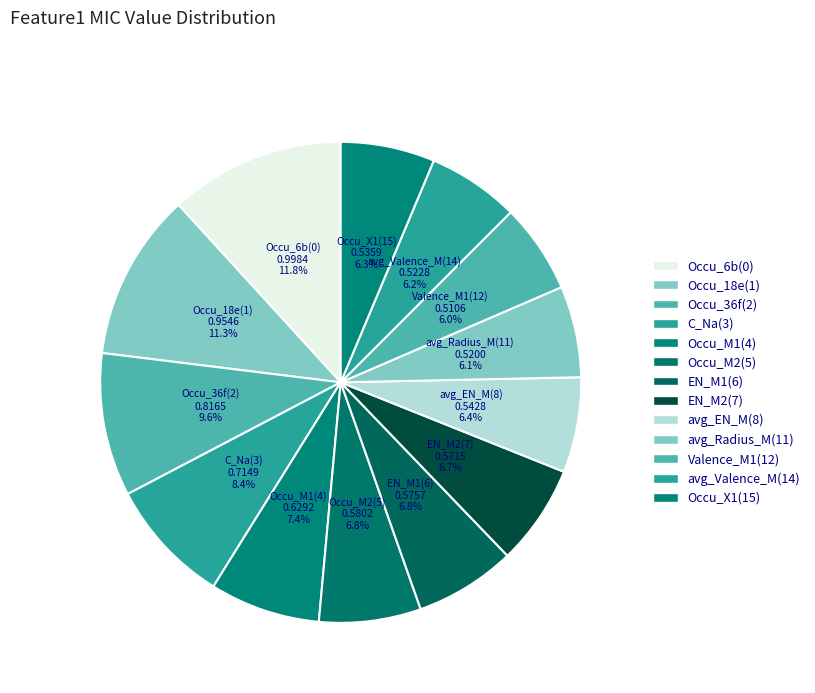

Does C_Na(3) represent more than half of the total?

No